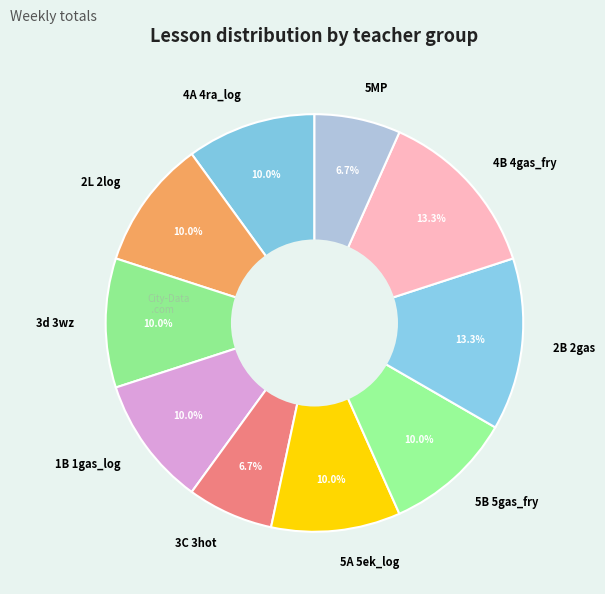

Is it true that 5A 5ek_log is 10% of the pie?

True